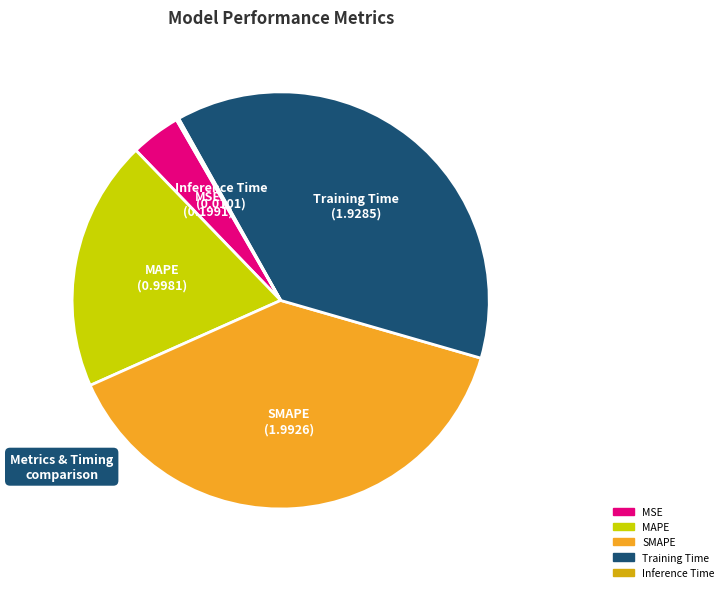

Is it true that SMAPE is 50% of the pie?

False